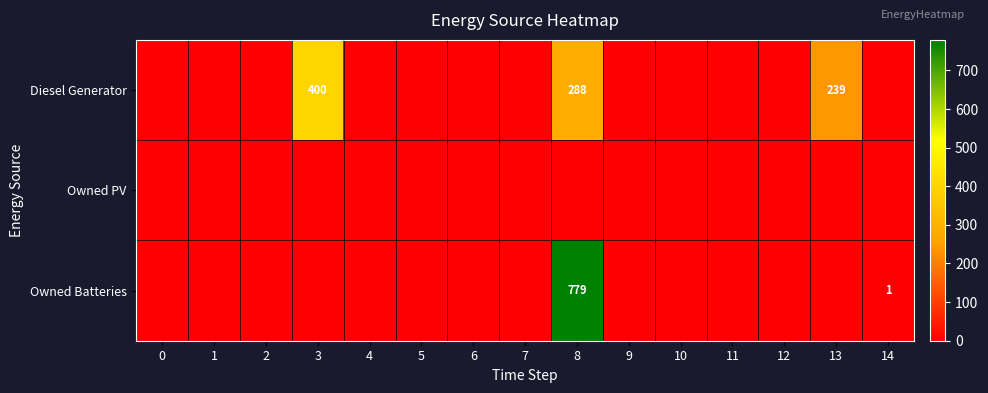

The value of Owned Batteries at 8 is 779. True or false?

True